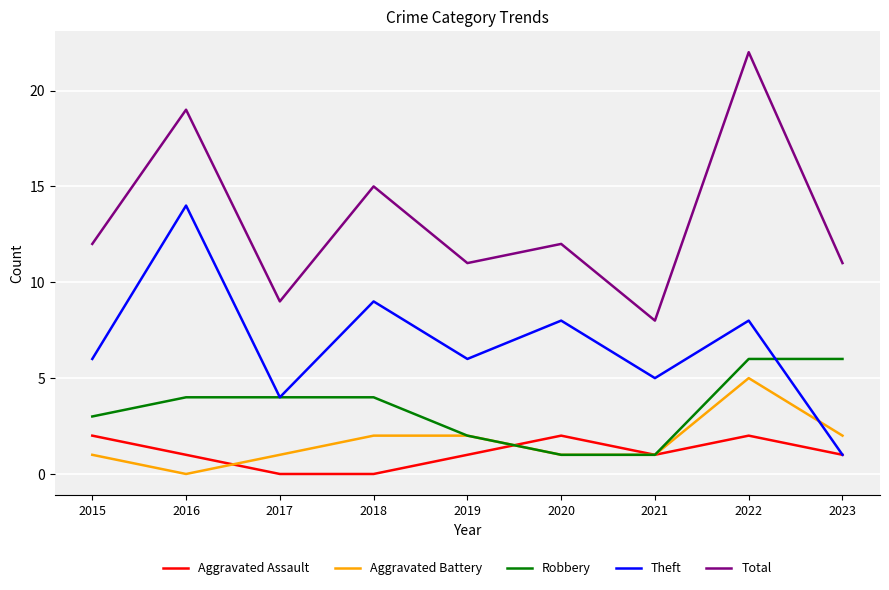

At 2015, list the series in order from largest to smallest.

Total, Theft, Robbery, Aggravated Assault, Aggravated Battery